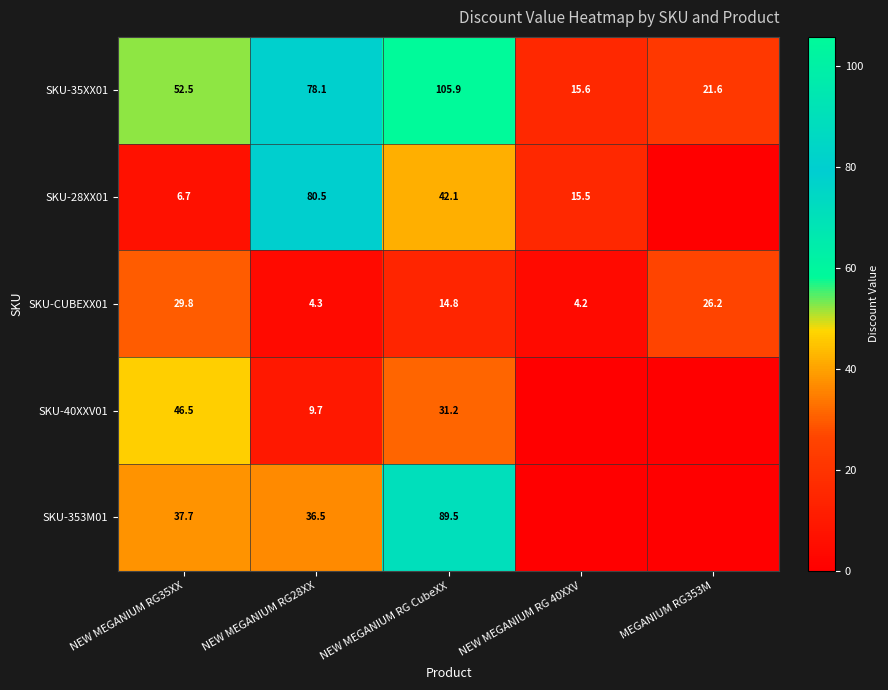

The value of SKU-353M01 at NEW MEGANIUM RG CubeXX is 19.0. True or false?

False